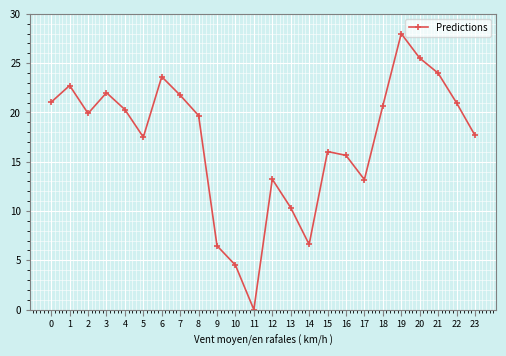

Reading left to right, list all the values displayed in this chart.

21.0	22.7	19.9	22.0	20.3	17.5	23.6	21.8	19.7	6.5	4.5	0.0	13.2	10.3	6.6	16.0	15.6	13.2	20.7	28.0	25.5	24.0	21.0	17.7